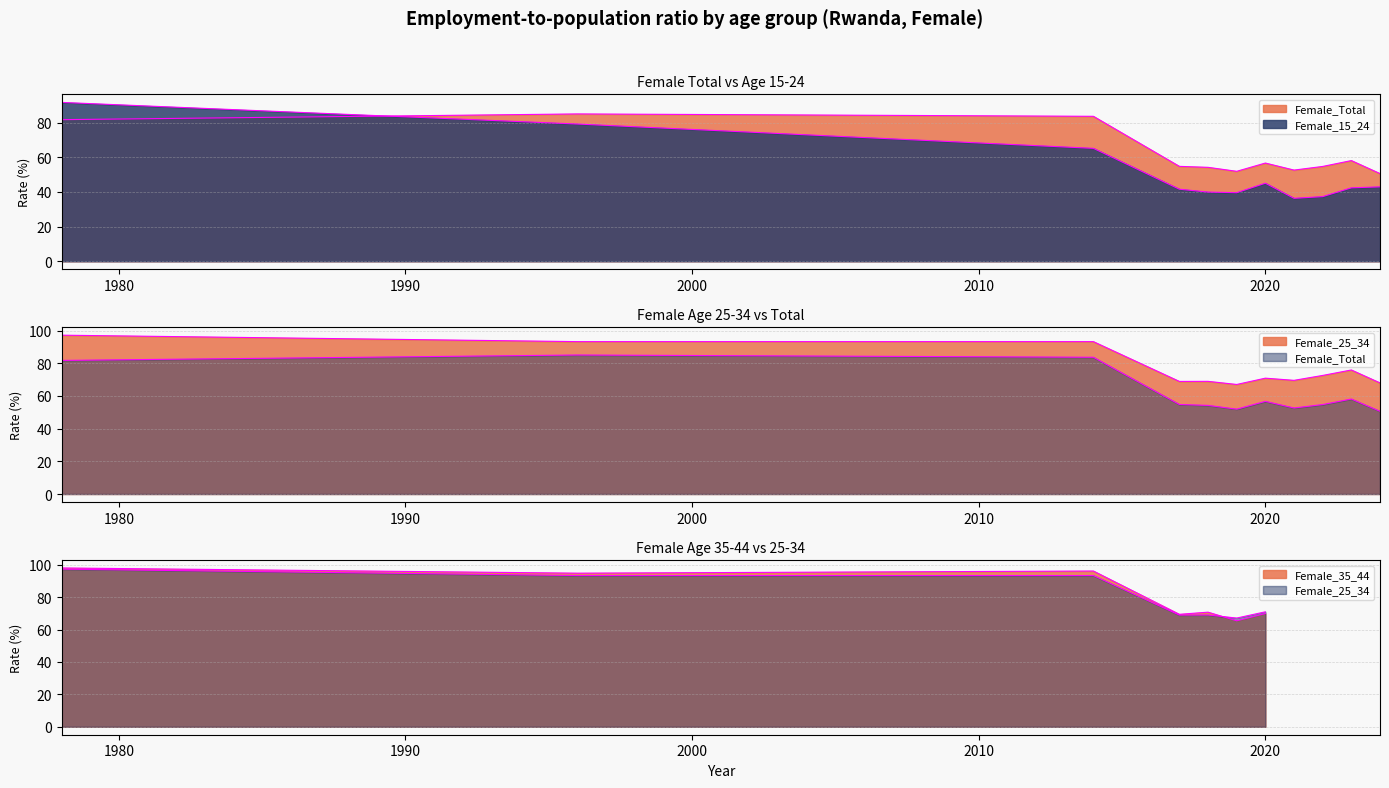

True or false: Female_25_34 and Female_15_24 cross at least once.

False